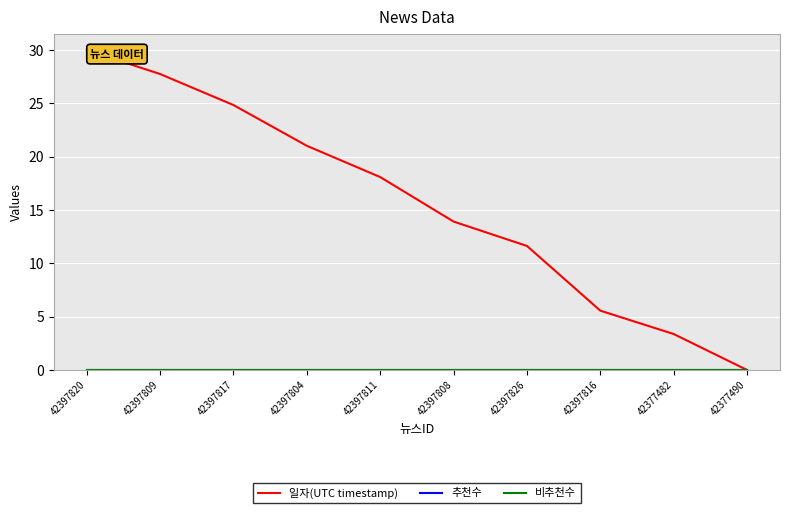

Which series has the largest total across all categories?

일자(UTC timestamp)